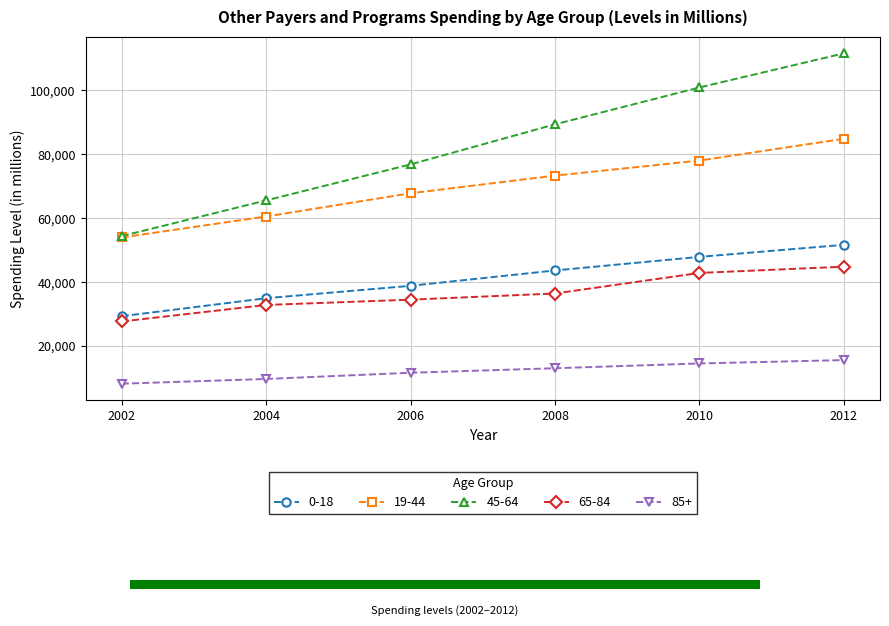

Rank the series by their maximum value, from highest to lowest.

45-64, 19-44, 0-18, 65-84, 85+